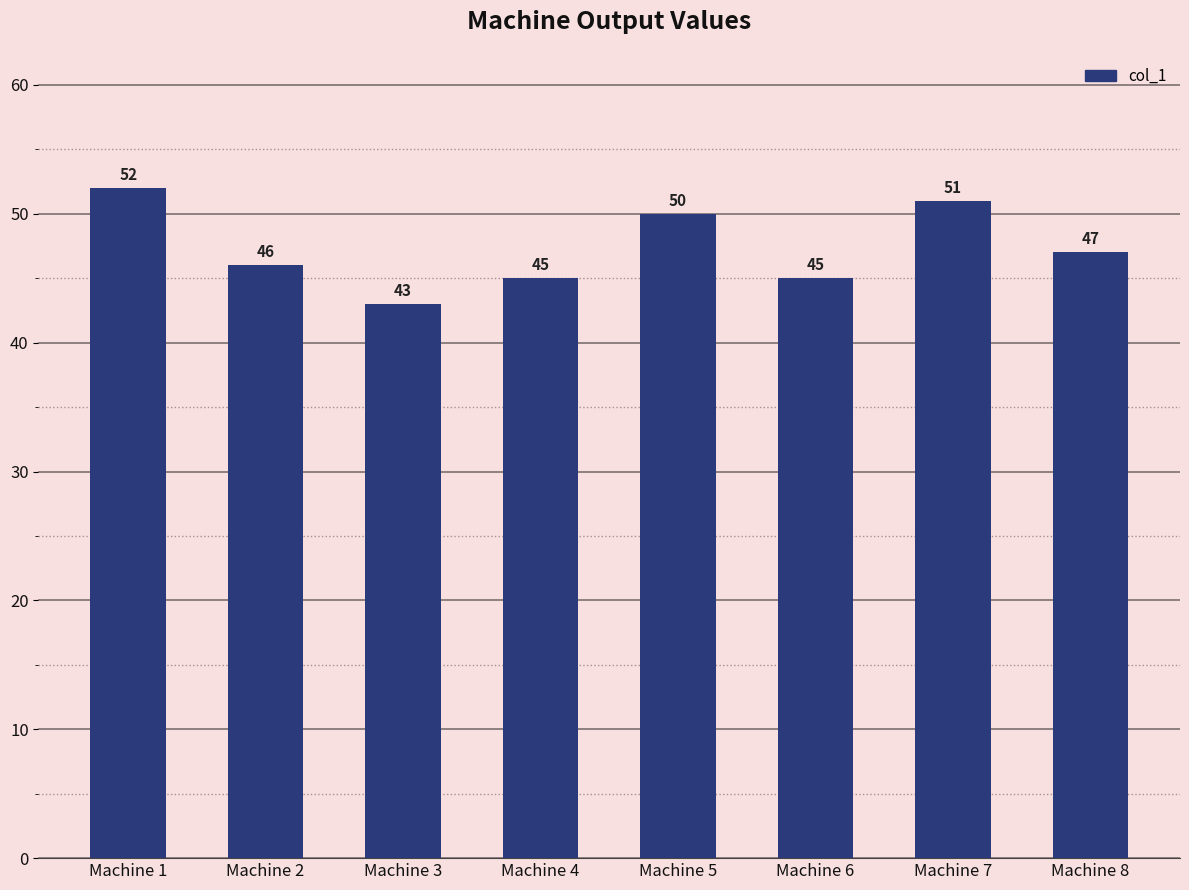

At which label does the data first exceed 47?

Machine 1